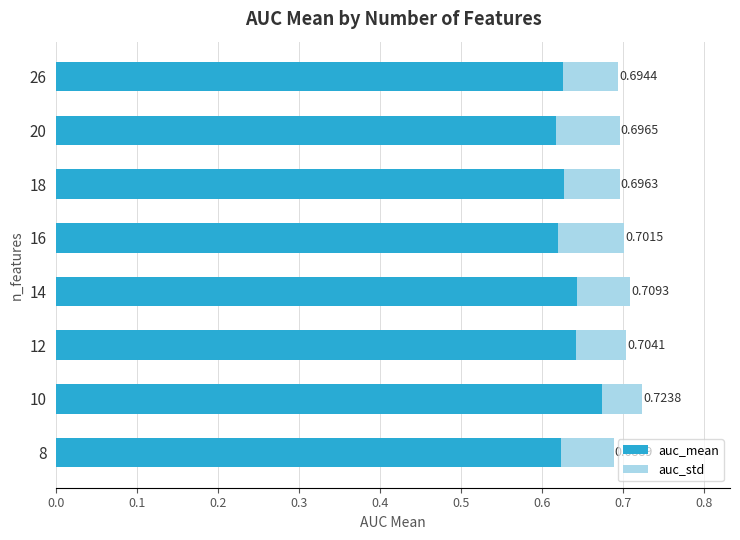

Count the number of categories in the chart.

8